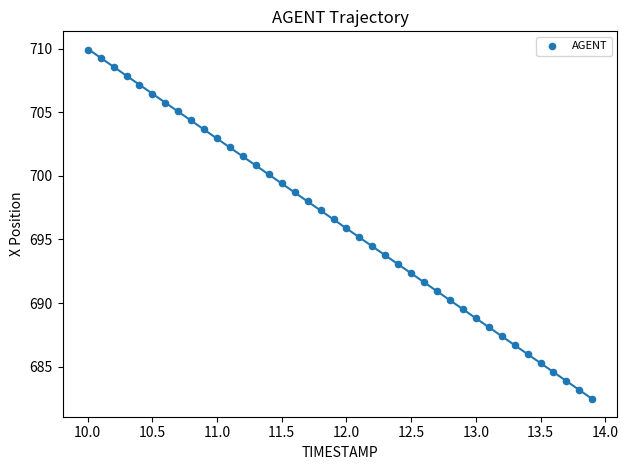

What is the range of Y values (max minus min)?

27.5